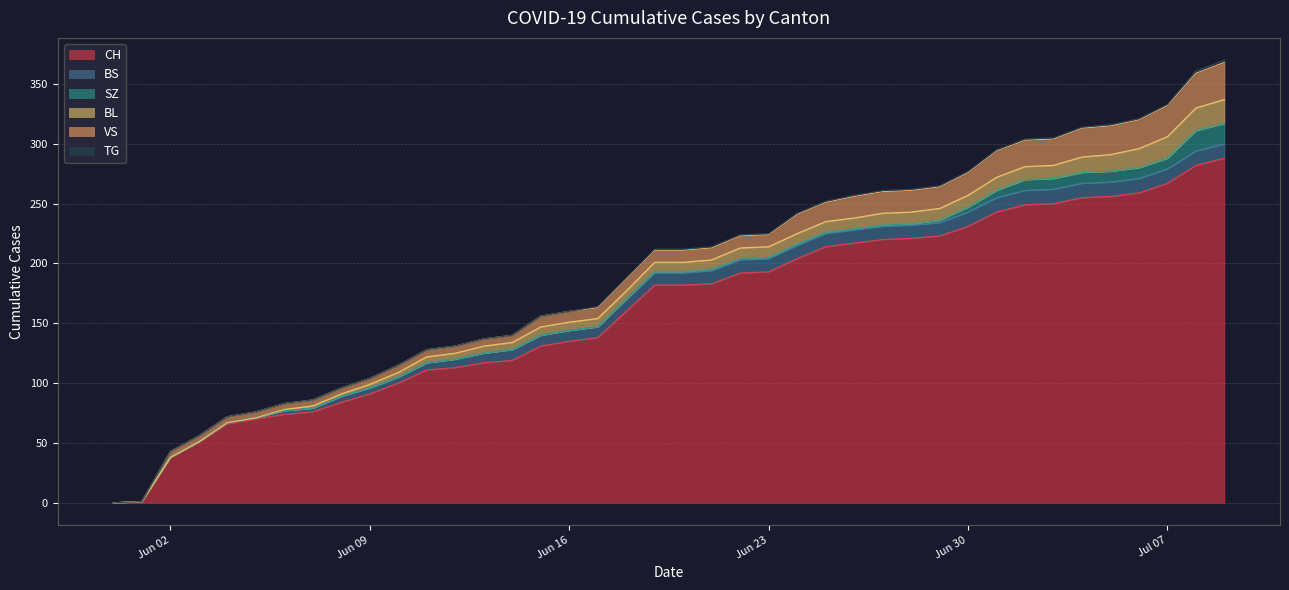

At how many categories does at least one series exceed 48?

37